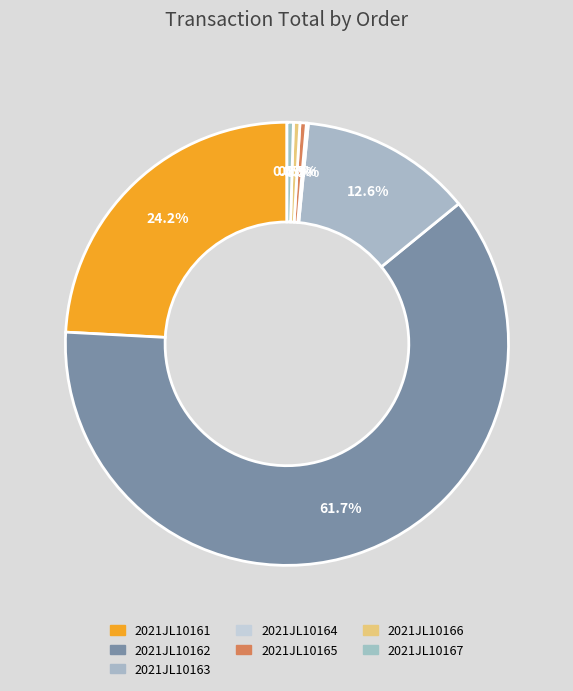

Combined, do 2021JL10167 and 2021JL10164 account for over 50%?

No